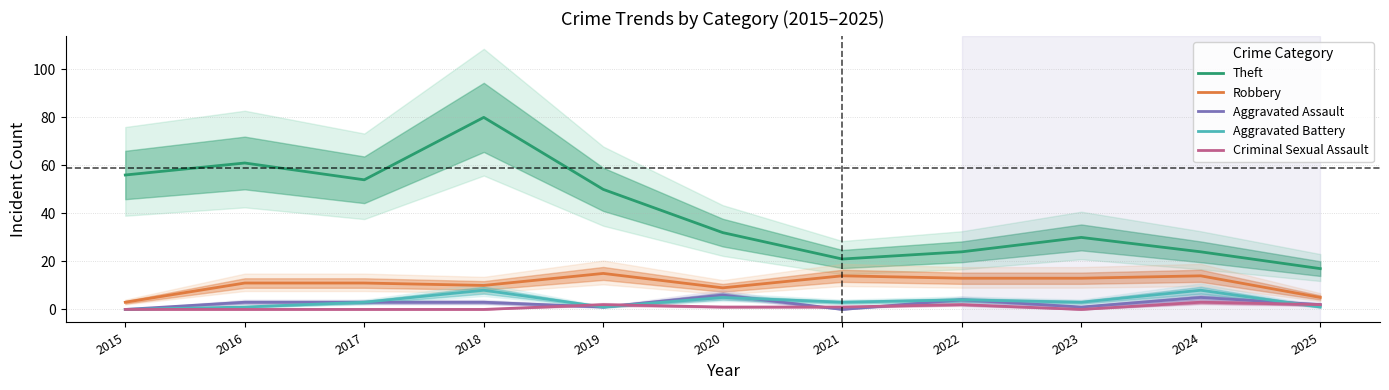

What is the difference between the Theft values at 2018 and 2023?

50